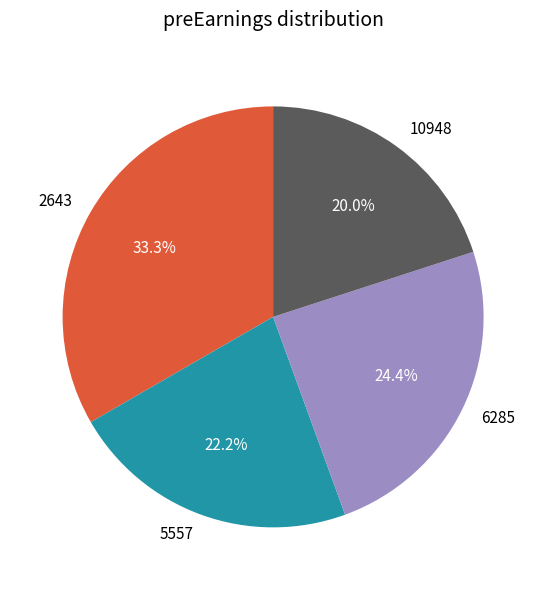

To the nearest percent, what is the average slice percentage?

25%